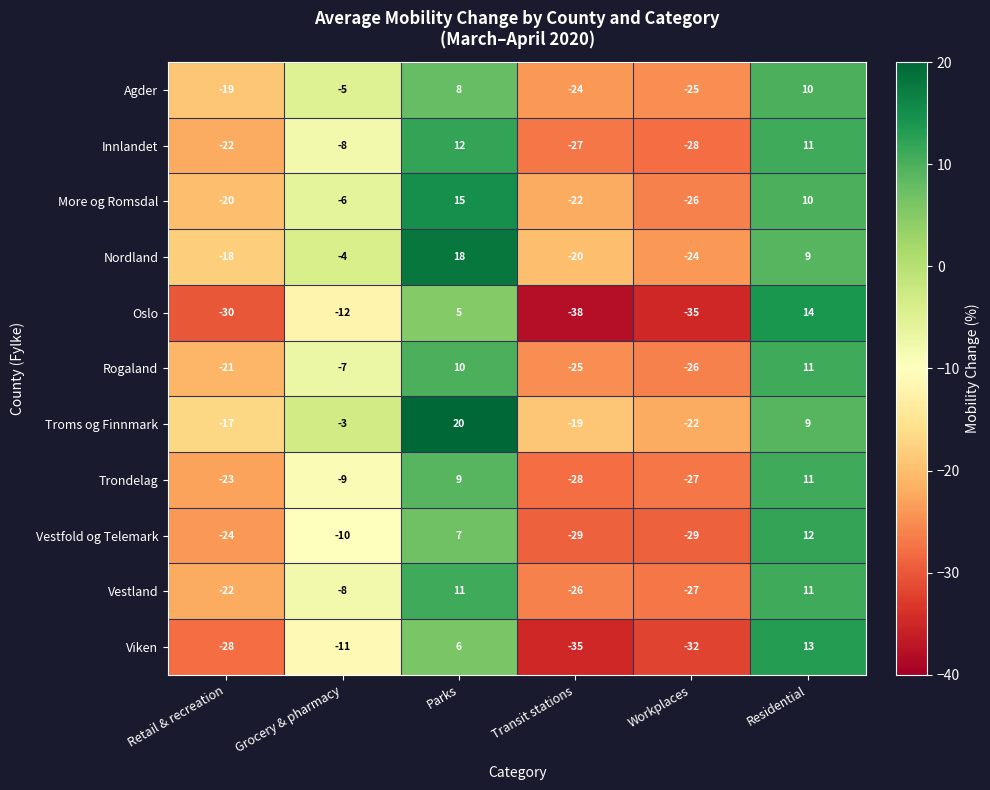

The Innlandet series shows -8 at Grocery & pharmacy. True or false?

True